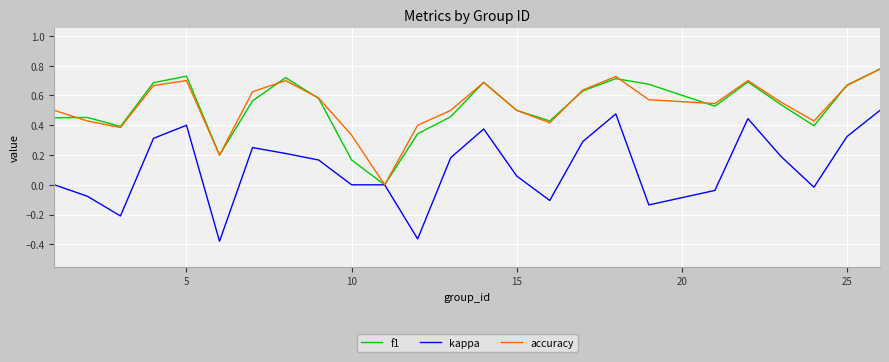

What are all the series names shown in the legend?

f1, kappa, accuracy